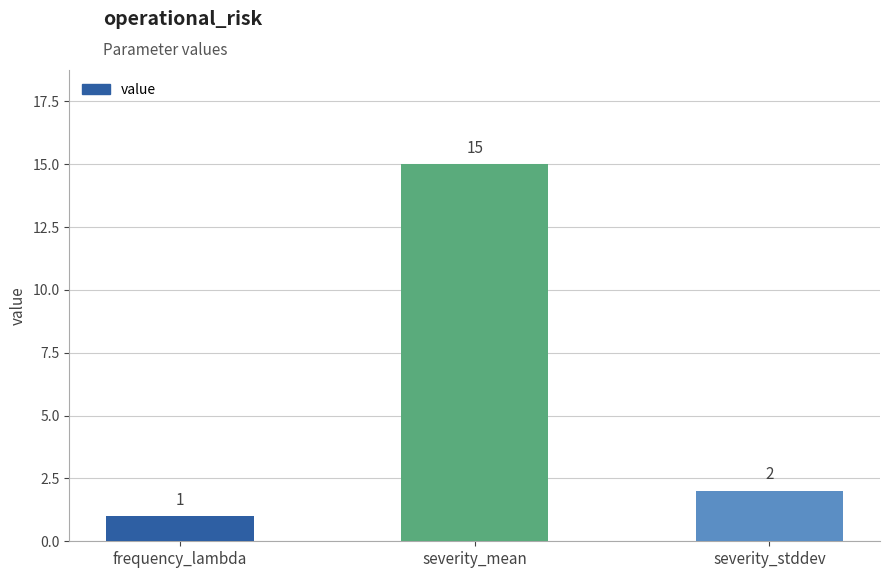

Which label corresponds to the largest value in the chart?

severity_mean